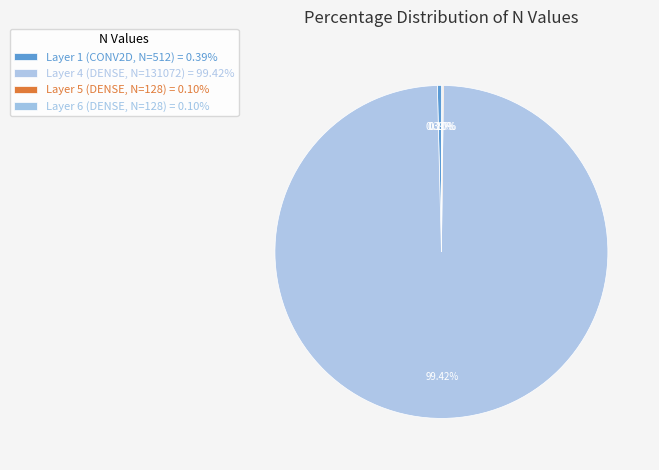

Which slice is the smallest?

Layer 5 (DENSE, N=128)